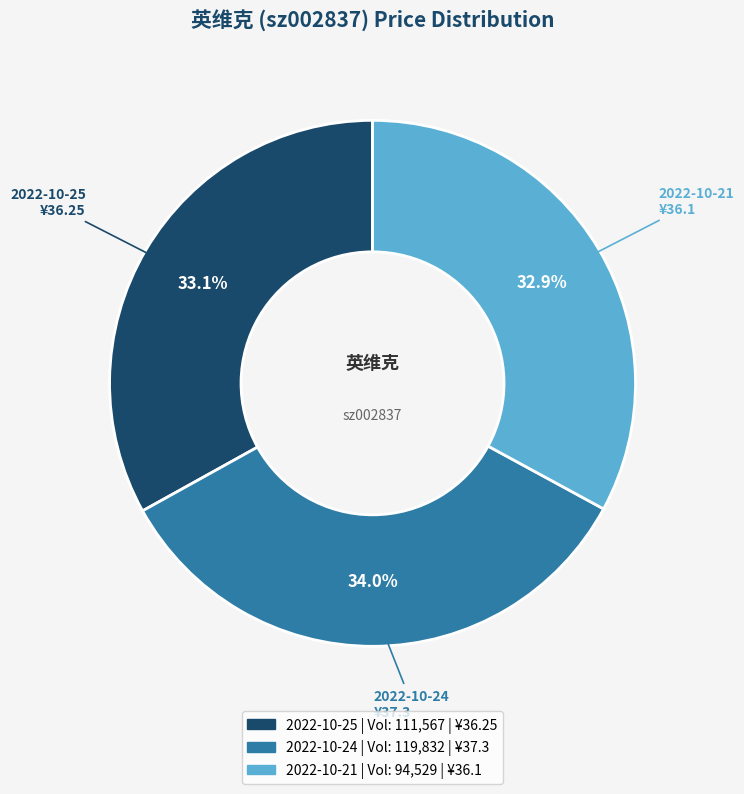

Is there any slice that represents more than half of the pie?

No